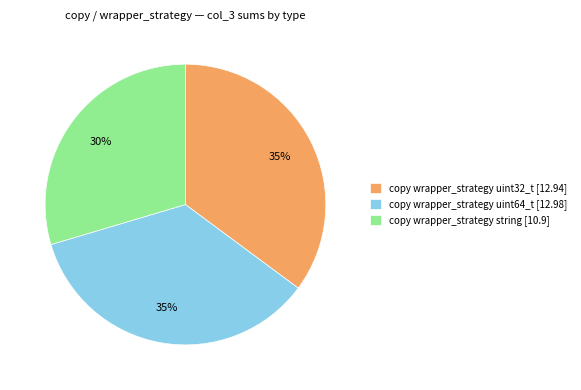

How many slices are in this pie chart?

3